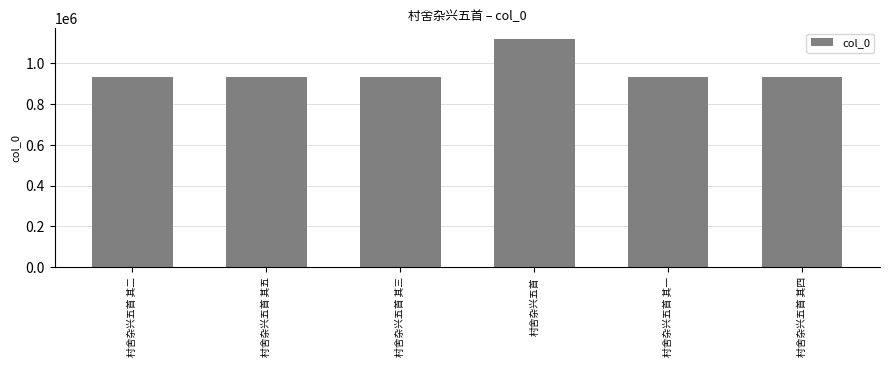

The chart shows a value of 932205 at 村舍杂兴五首 其四. True or false?

True